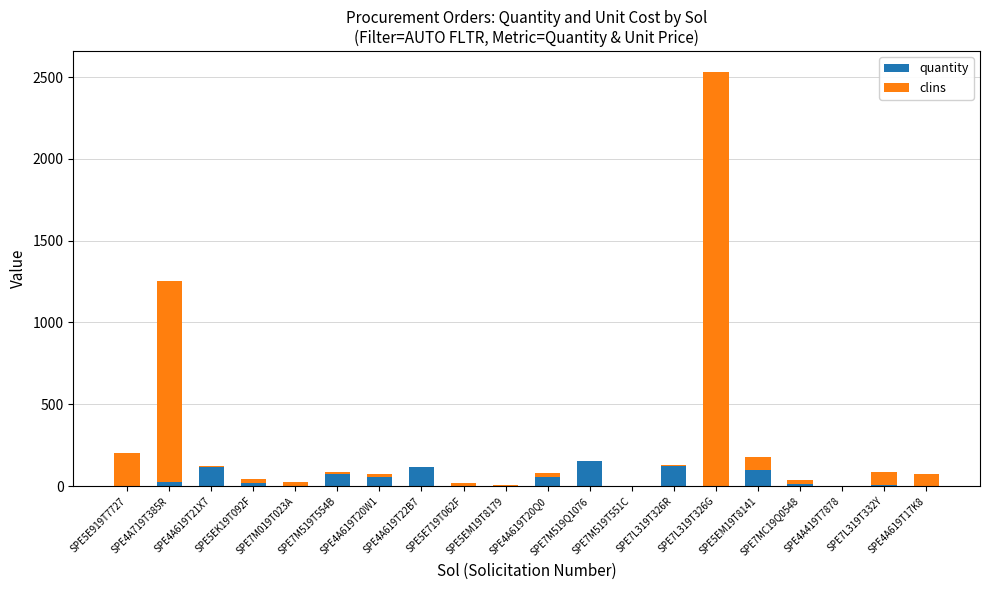

Rank the series by their average value, from highest to lowest.

clins, quantity